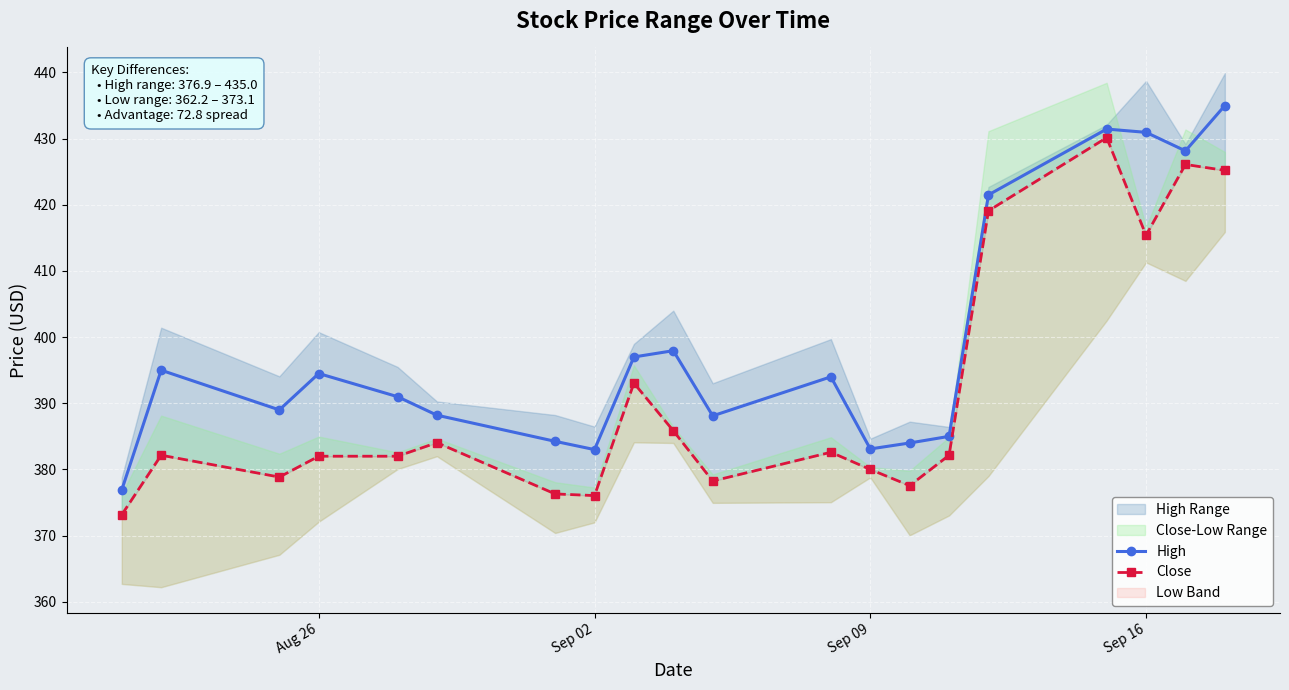

True or false: High has a value of 686.6 at Sep 02.

False